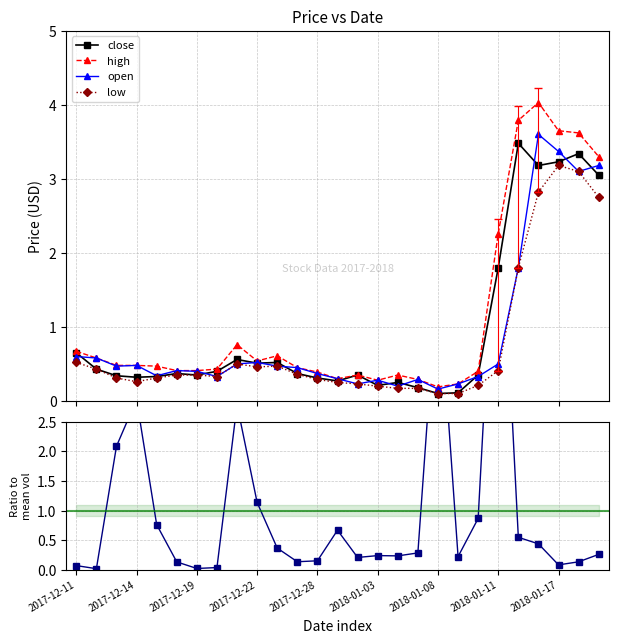

How many lines are shown in the chart?

5